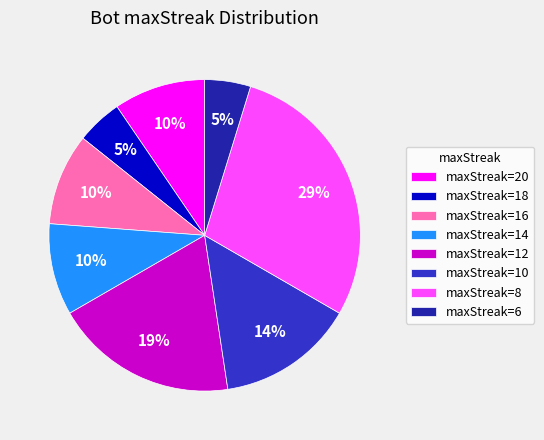

To the nearest percent, what portion does maxStreak=6 represent?

5%